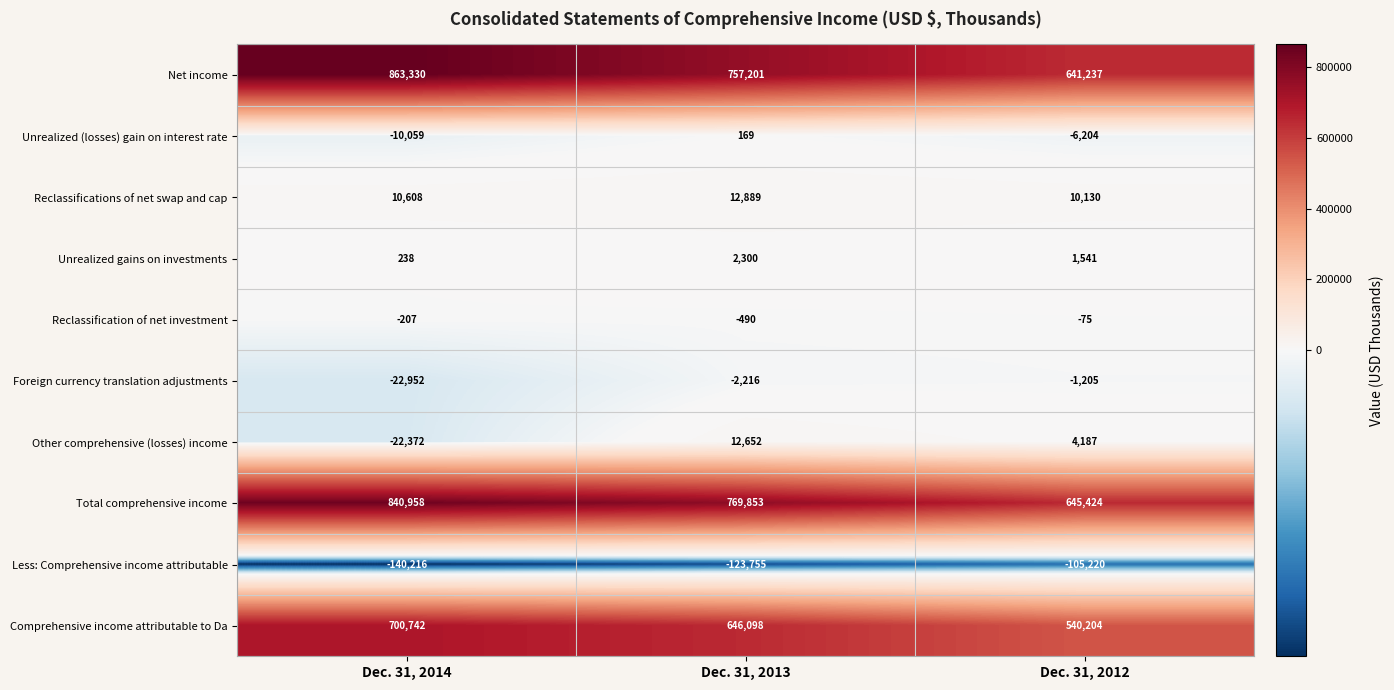

Between Dec. 31, 2013 and Dec. 31, 2012, which series saw the biggest shift?

Total comprehensive income